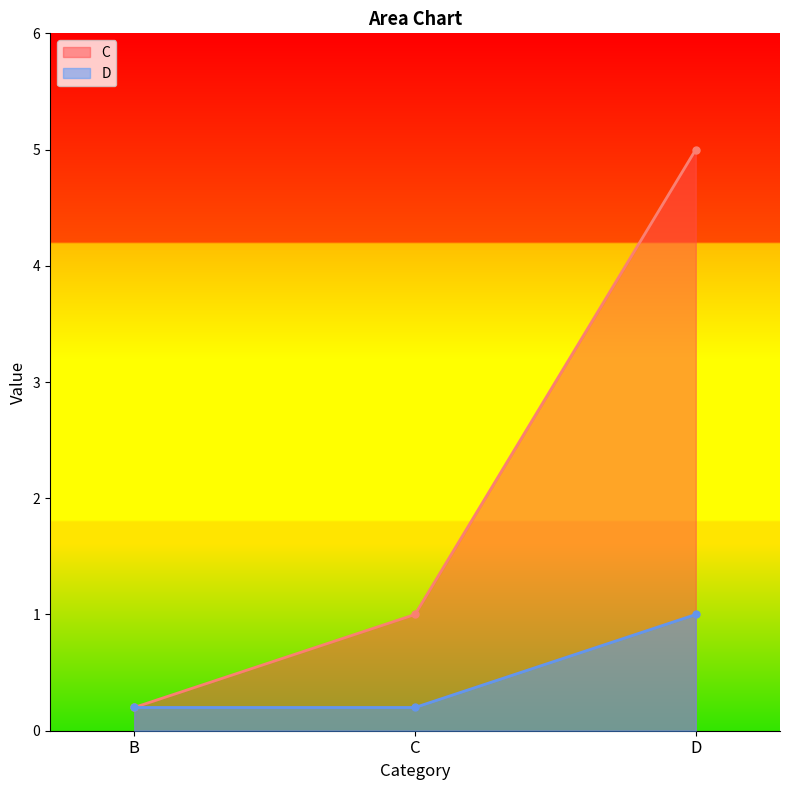

What are all the series names shown in the legend?

C, D